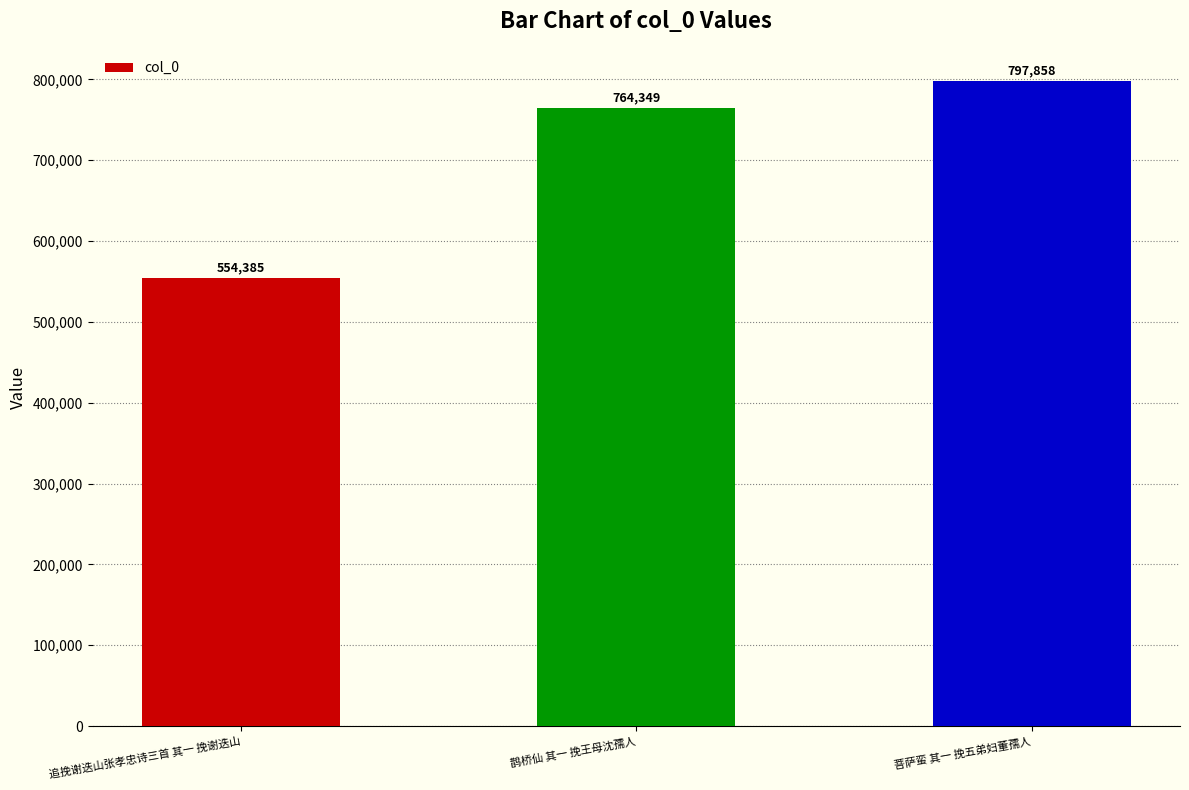

Read the value at 鹊桥仙 其一 挽王母沈孺人.

764349